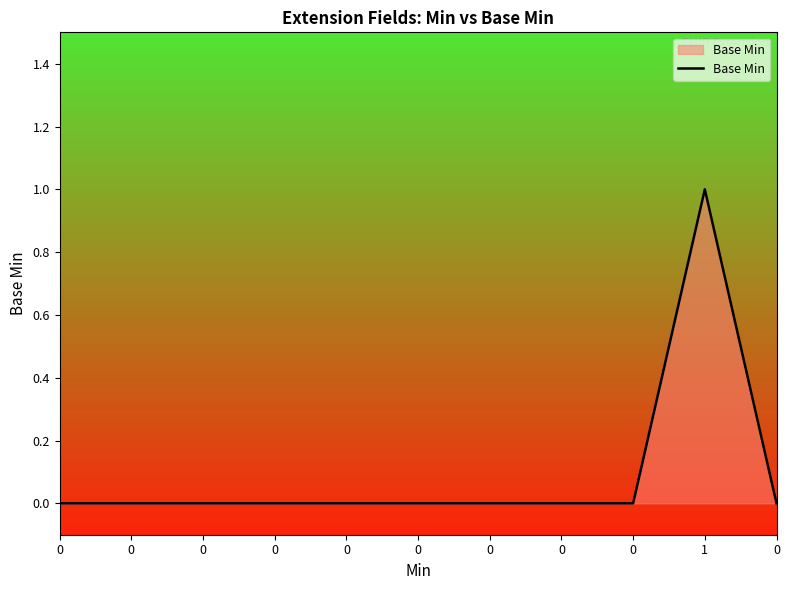

What is the difference between the maximum and minimum values?

1